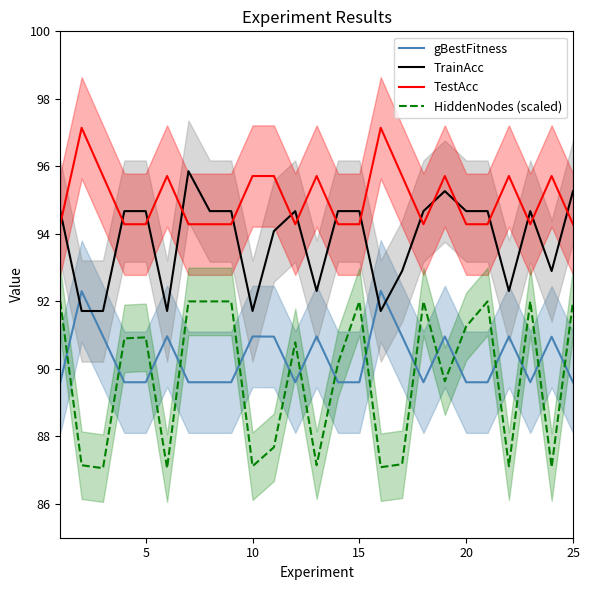

What is the average value of the gBestFitness series?

90.3